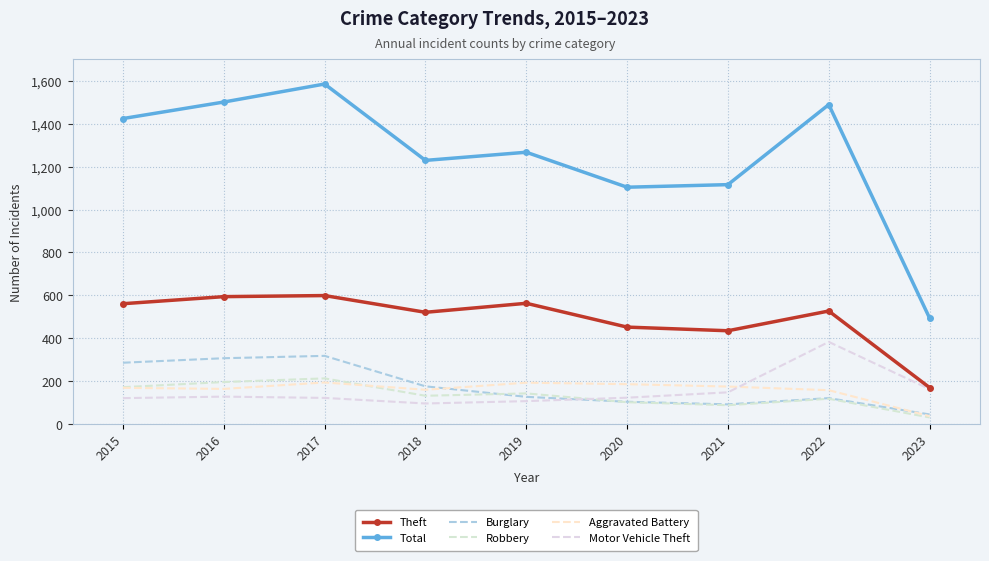

Count the number of categories in the chart.

9